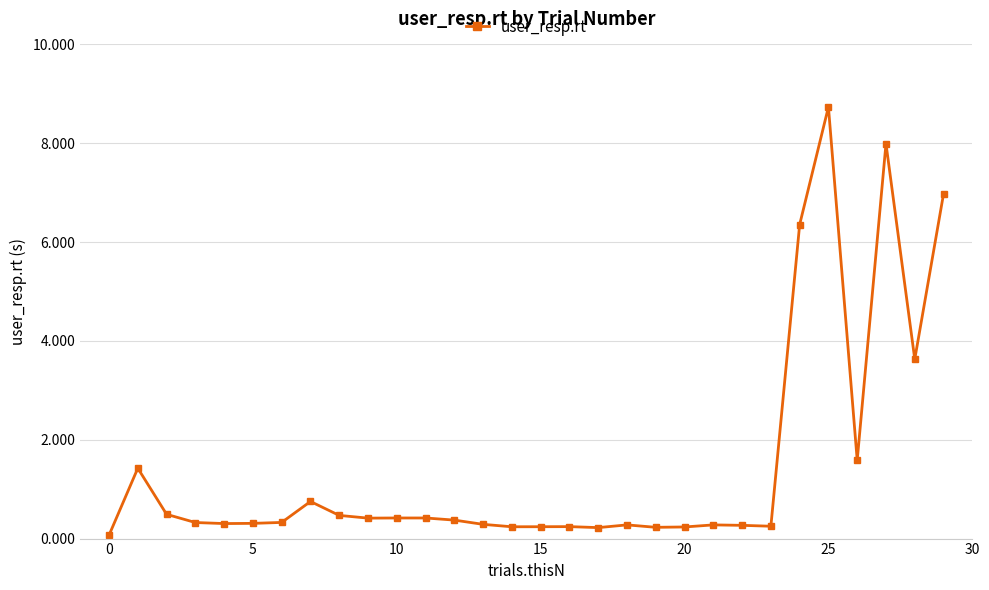

True or false: there are more than 2 points higher than both neighbors.

True